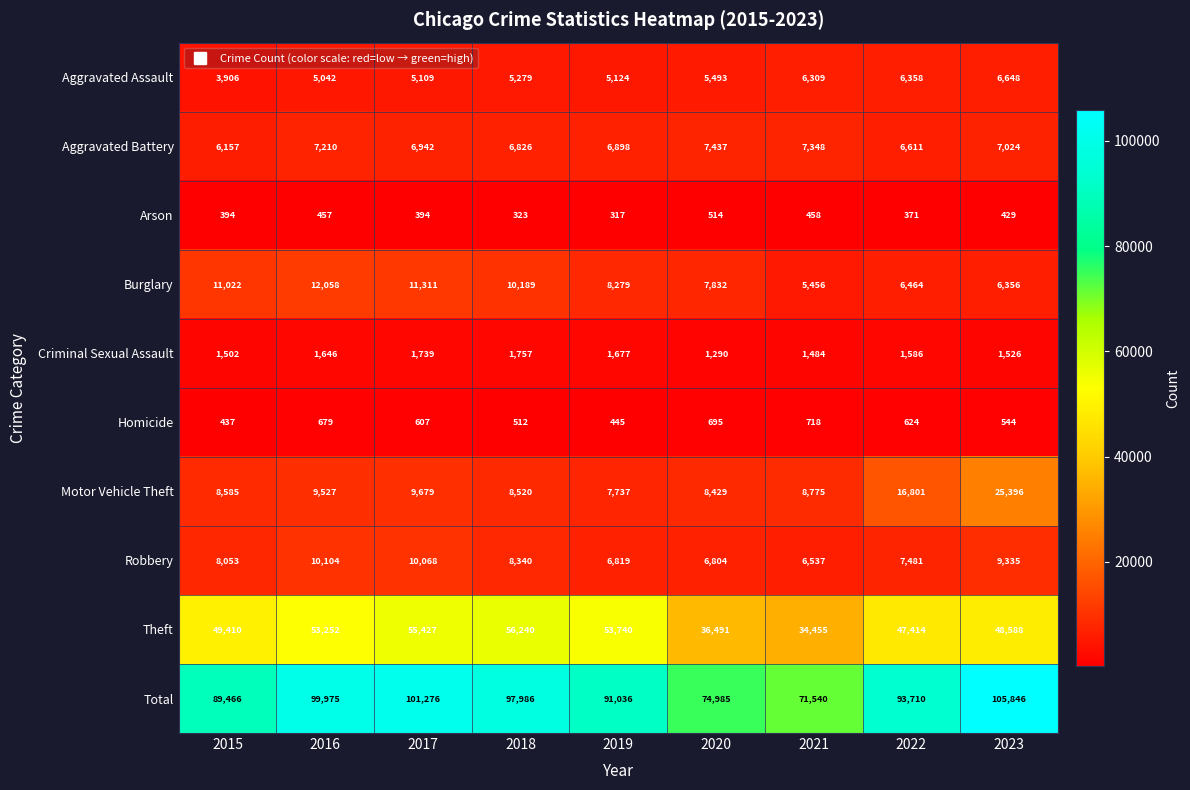

Which series changed the most between 2019 and 2023?

Motor Vehicle Theft